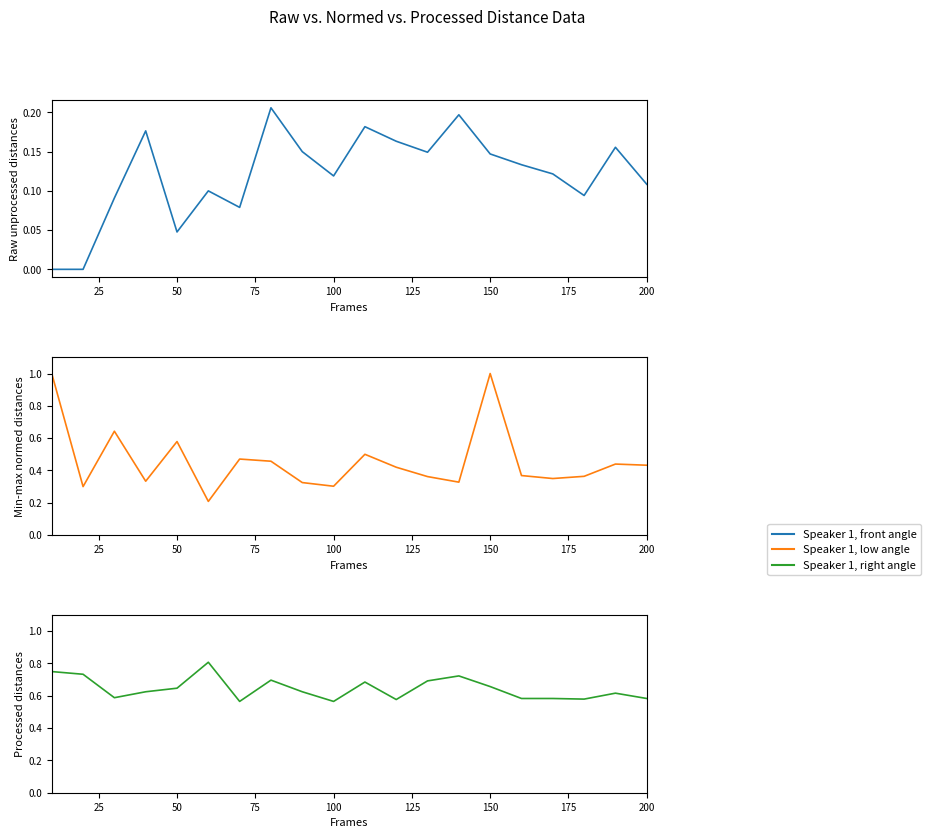

Is this an area chart (filled region under the line)?

No